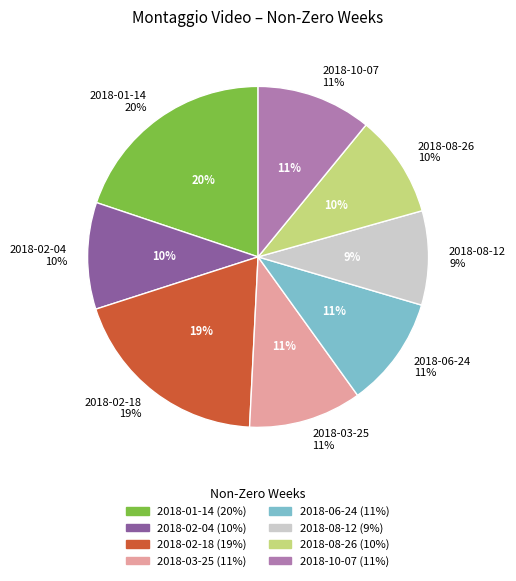

Is it true that 2018-02-18 is 19% of the pie?

True